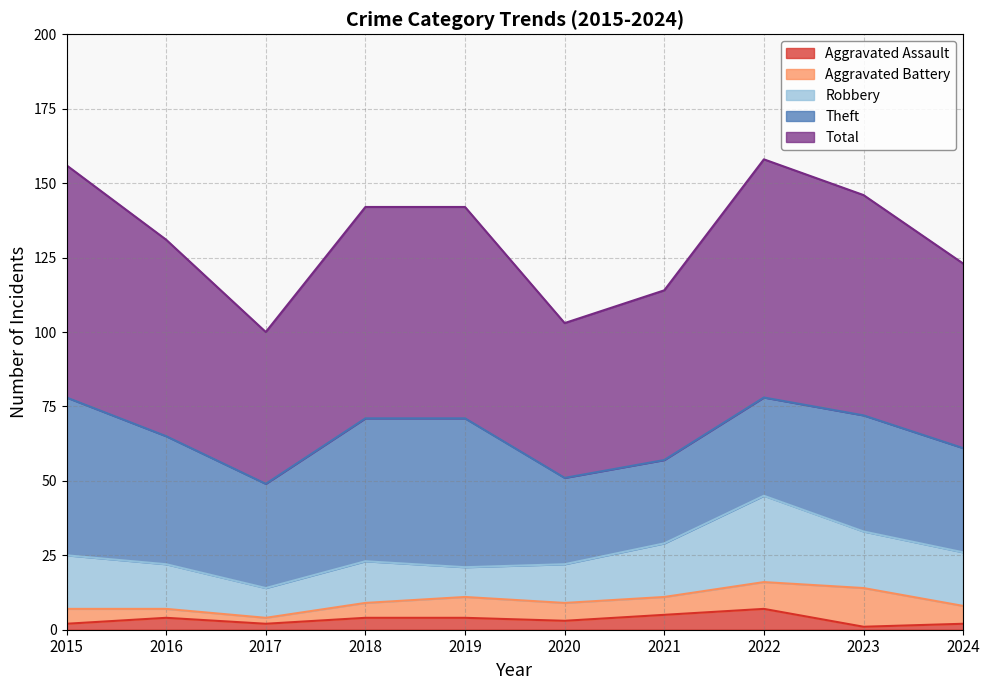

What are all the series names shown in the legend?

Aggravated Assault, Aggravated Battery, Robbery, Theft, Total